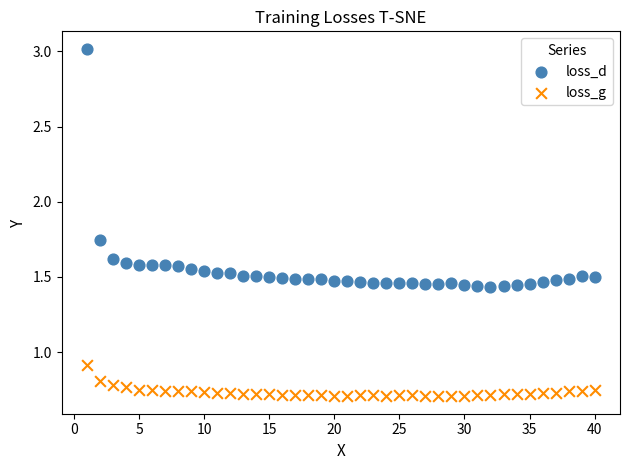

Which series contains the lowest Y value?

loss_g